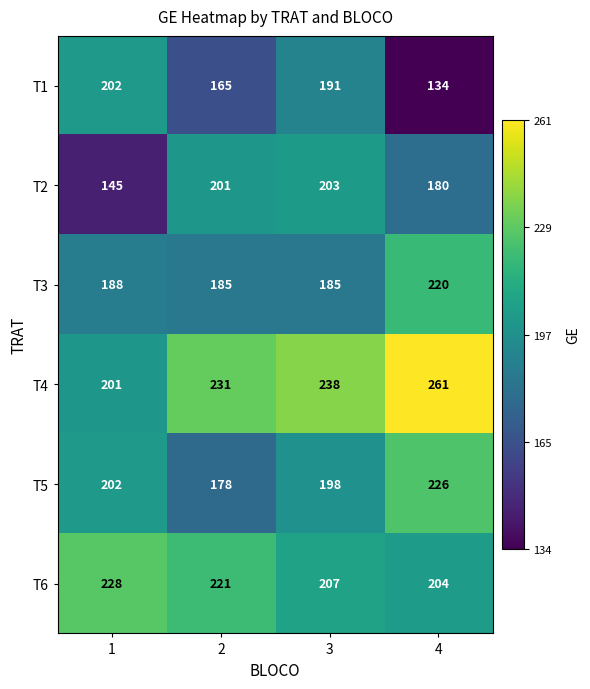

What is the difference between the maximum and second lowest values in the T2 series?

23